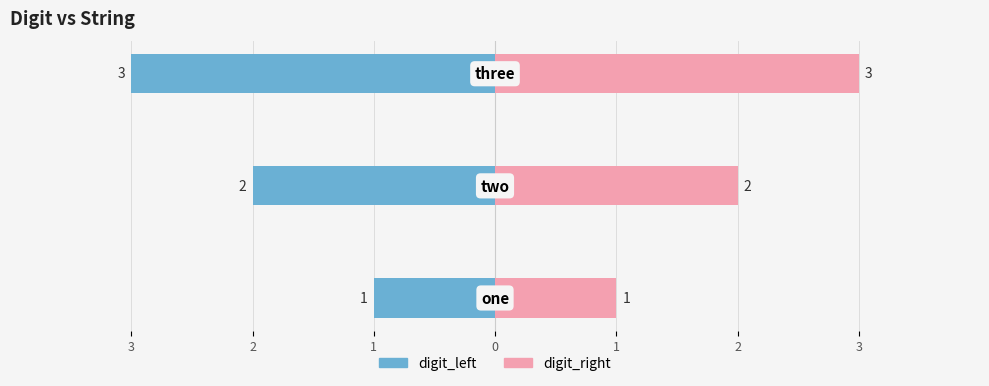

What is the highest value of the digit_right series?

3